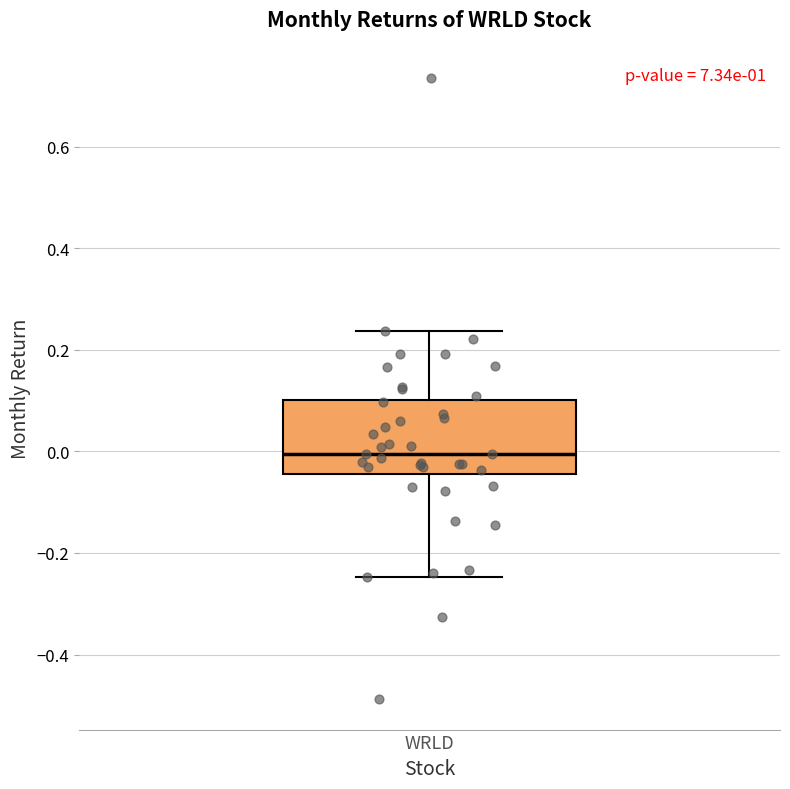

Read this box plot against the y-axis: the position of the median line, the range covered by the box, and the ends of both whiskers. The values are not printed on the chart, so give them approximately, as read against the axis.

median 0.00, box -0.04 to 0.10, whiskers -0.24 to 0.24